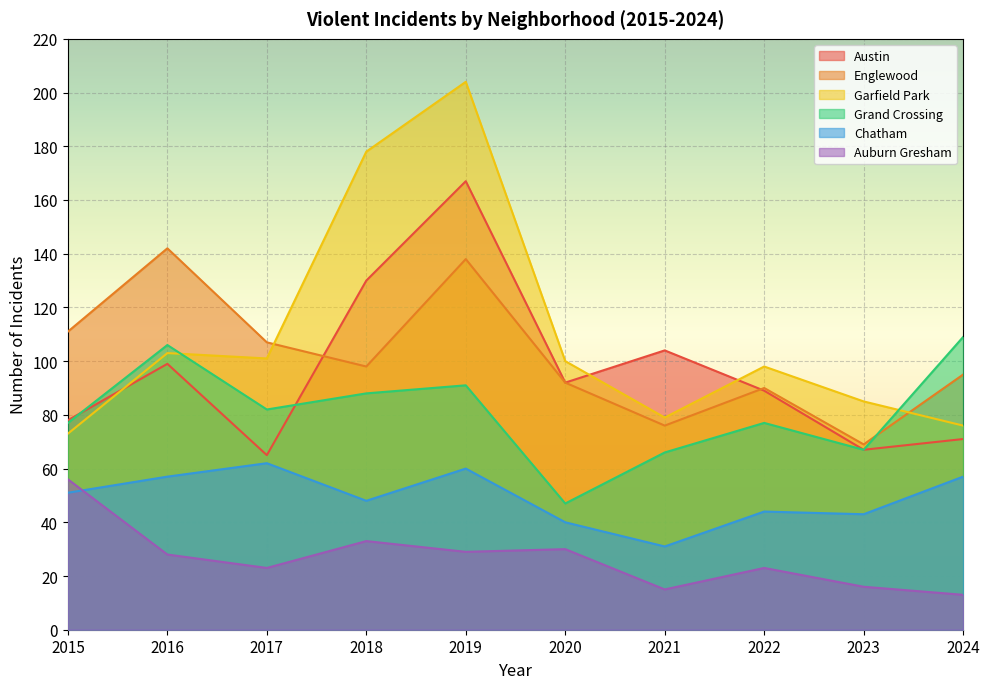

Rank the series at 2022 from lowest to highest value.

Auburn Gresham, Chatham, Grand Crossing, Austin, Englewood, Garfield Park